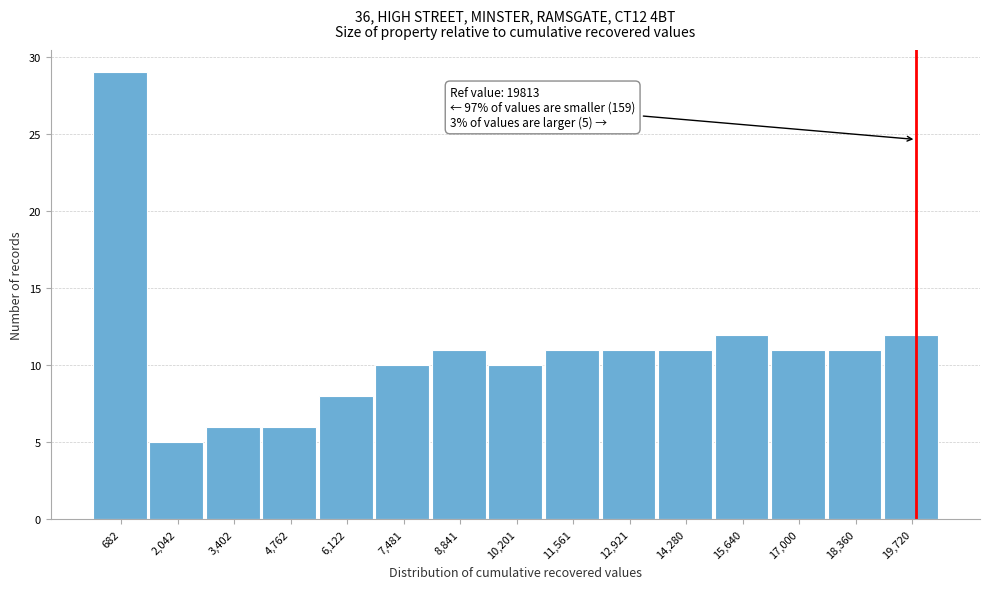

Which range on the x-axis has the tallest bar?

0 to 1400